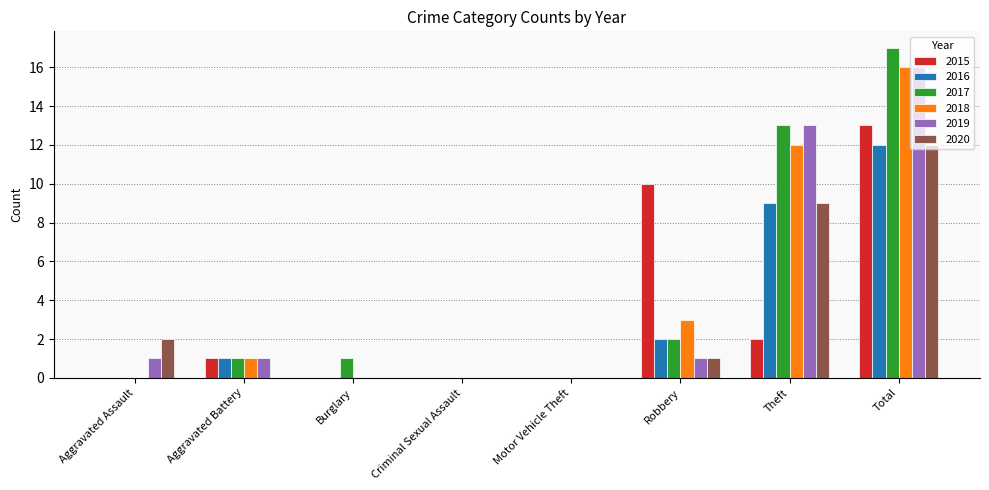

Which series has the largest total across all categories?

2017